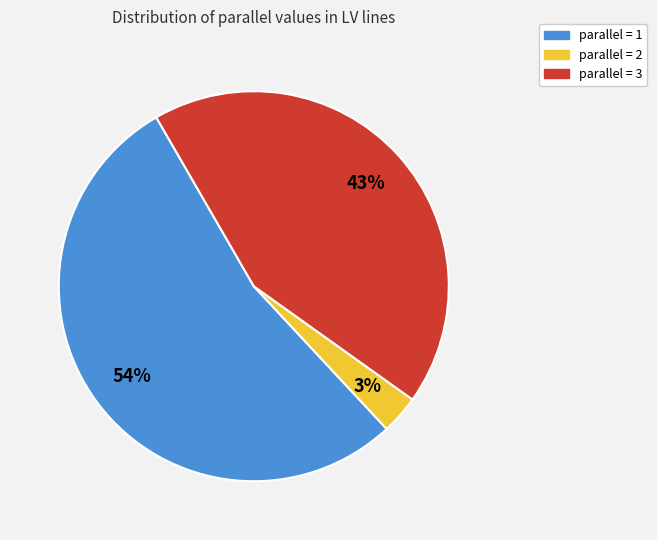

Rank the categories by value from highest to lowest.

parallel = 1, parallel = 3, parallel = 2